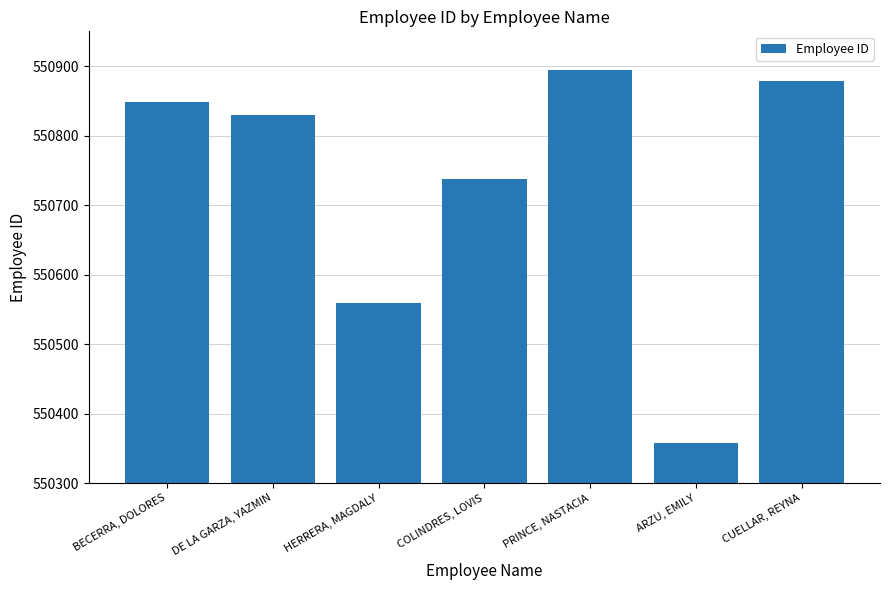

Approximately how many times larger is the value at COLINDRES, LOVIS compared to PRINCE, NASTACIA?

1.0